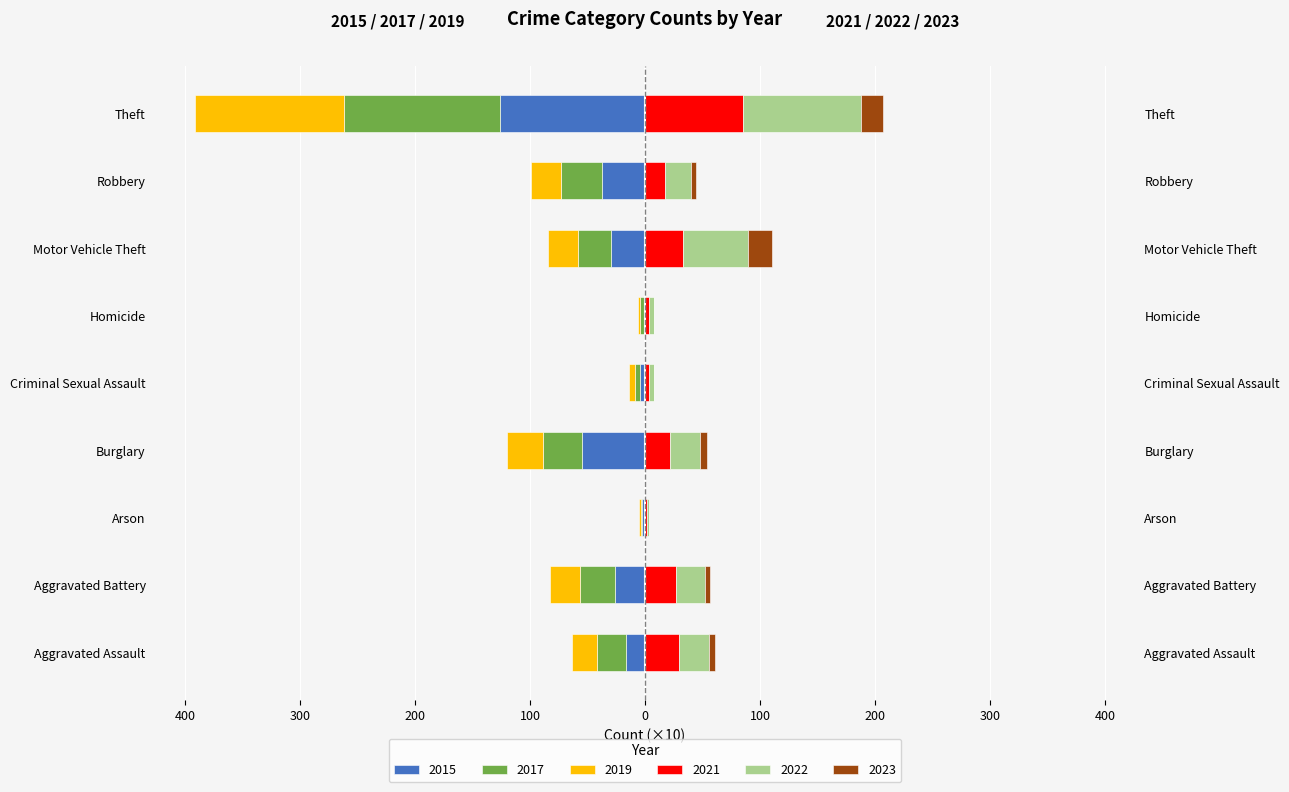

Reading left to right, extract all data points from this chart.

2015: Aggravated Assault=-16.4	Aggravated Battery=-26.0	Arson=-2.2	Burglary=-55.2	Criminal Sexual Assault=-4.3	Homicide=-1.3	Motor Vehicle Theft=-29.9	Robbery=-37.2	Theft=-126.3
2017: Aggravated Assault=-25.1	Aggravated Battery=-30.3	Arson=-1.2	Burglary=-33.9	Criminal Sexual Assault=-4.1	Homicide=-2.7	Motor Vehicle Theft=-28.5	Robbery=-35.6	Theft=-135.9
2019: Aggravated Assault=-22.0	Aggravated Battery=-26.7	Arson=-1.6	Burglary=-30.8	Criminal Sexual Assault=-5.4	Homicide=-2.1	Motor Vehicle Theft=-26.2	Robbery=-26.4	Theft=-128.8
2021: Aggravated Assault=29.5	Aggravated Battery=27.0	Arson=1.8	Burglary=22.0	Criminal Sexual Assault=3.3	Homicide=3.8	Motor Vehicle Theft=33.2	Robbery=17.5	Theft=85.6
2022: Aggravated Assault=26.4	Aggravated Battery=24.8	Arson=1.6	Burglary=26.1	Criminal Sexual Assault=4.4	Homicide=3.6	Motor Vehicle Theft=56.7	Robbery=22.6	Theft=102.3
2023: Aggravated Assault=4.8	Aggravated Battery=4.6	Arson=0.2	Burglary=6.2	Criminal Sexual Assault=0.1	Homicide=0.1	Motor Vehicle Theft=20.2	Robbery=4.6	Theft=18.9